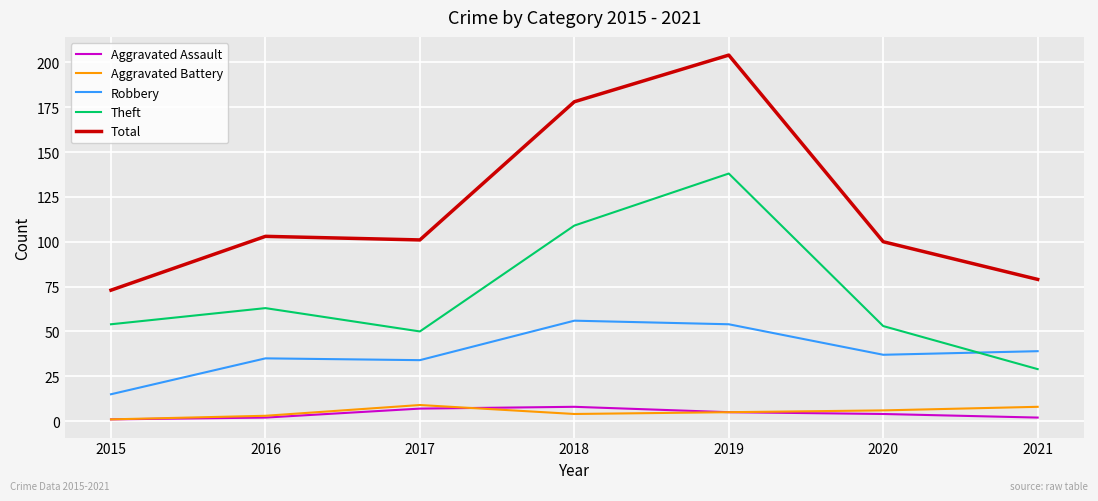

True or false: Theft has a value of 105 at 2016.

False